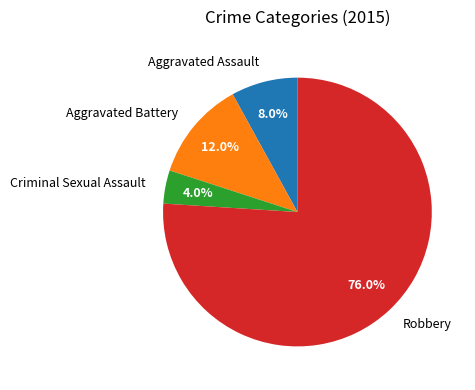

Between Aggravated Battery and Criminal Sexual Assault, which is larger?

Aggravated Battery